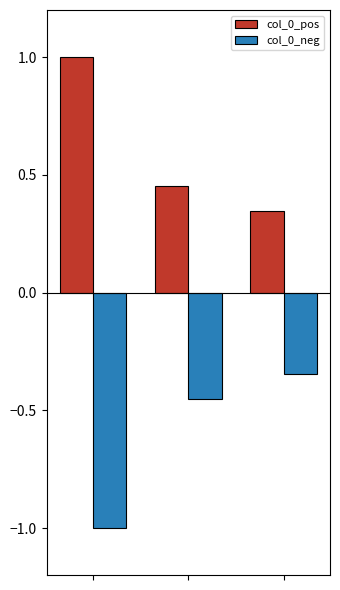

What is the minimum value shown in the chart?

-1.0